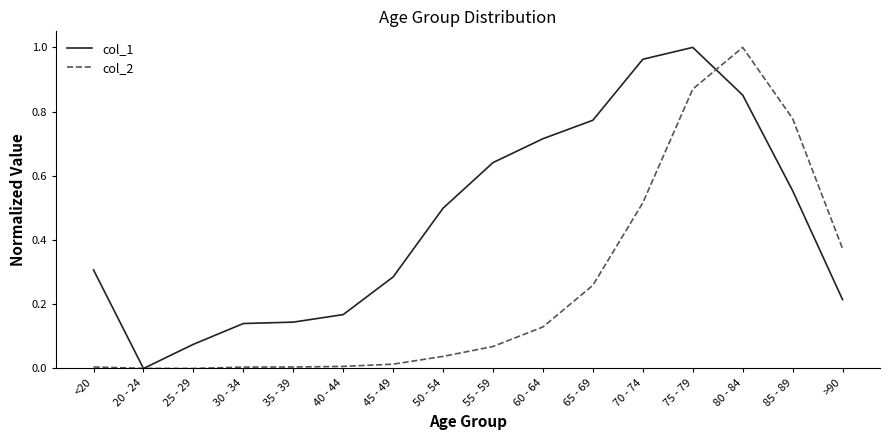

Rank the series at 55 - 59 from lowest to highest value.

col_2, col_1